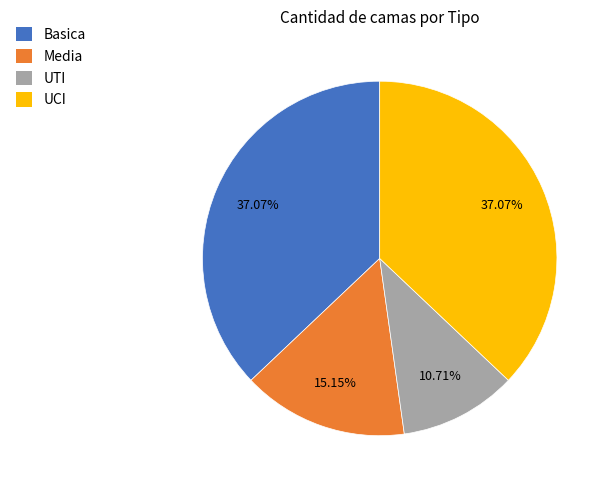

True or false: Media accounts for 15% of the total.

True